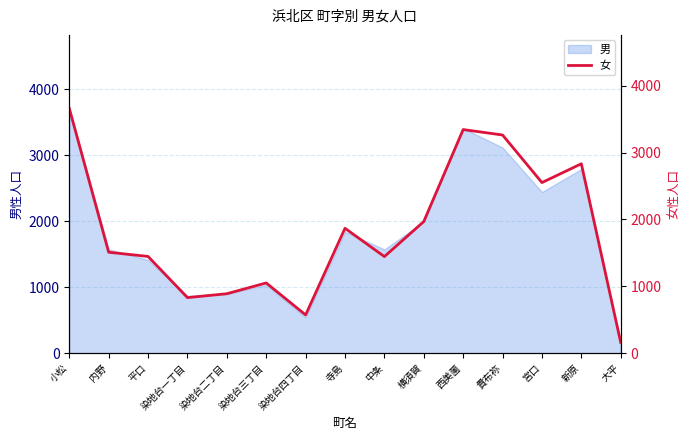

What is the difference between the values at 染地台三丁目 and 染地台二丁目?

161